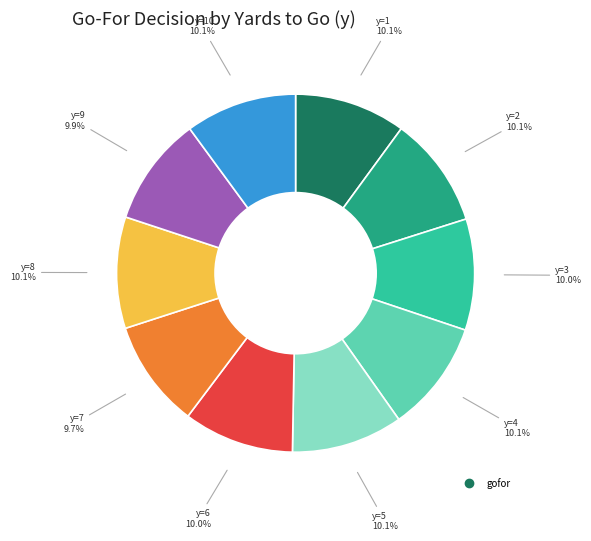

Is there any slice that represents more than half of the pie?

No